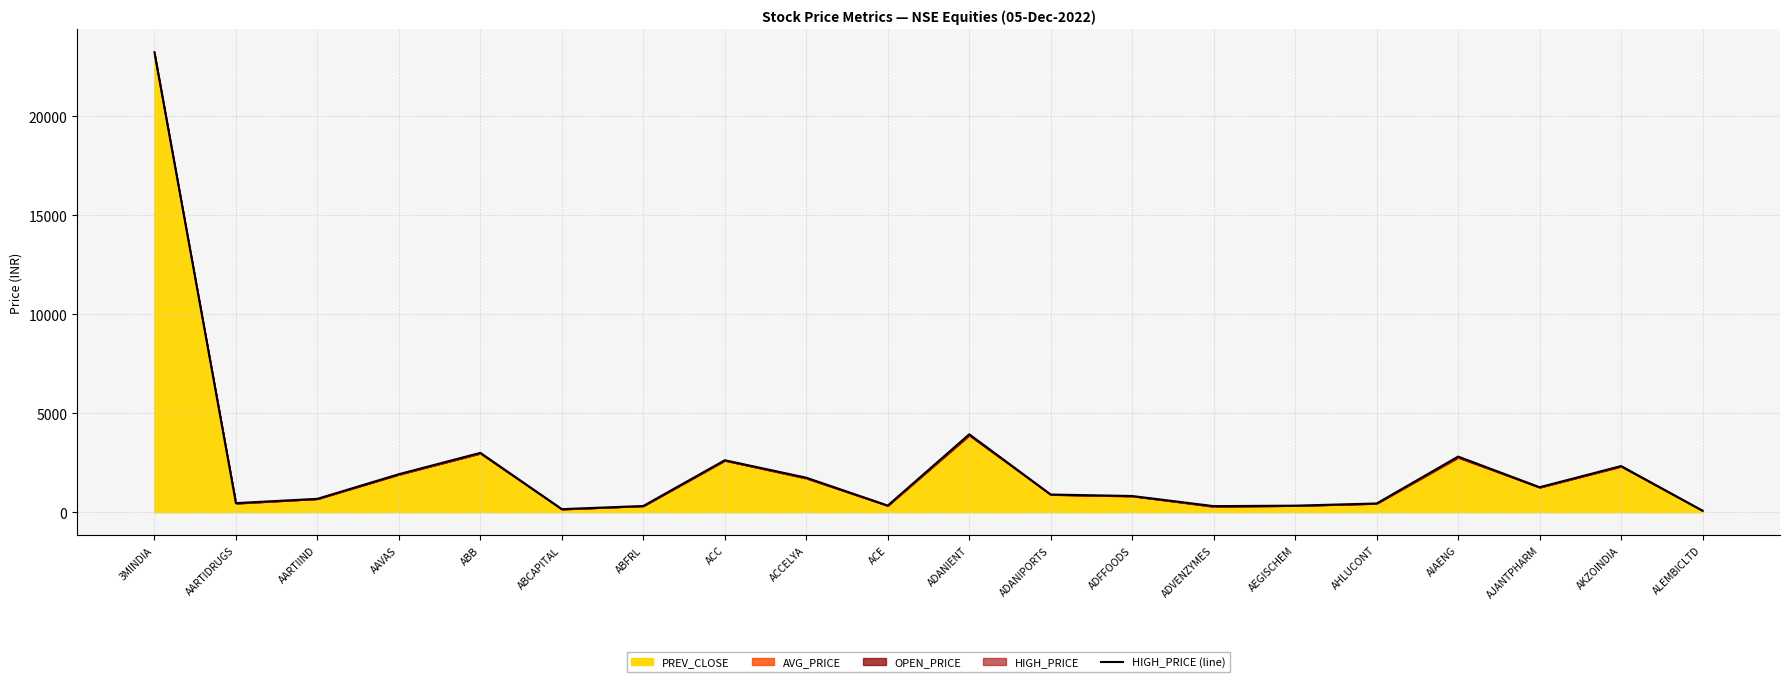

List the labels in order of value, smallest first.

ALEMBICLTD, ABCAPITAL, ADVENZYMES, ABFRL, AEGISCHEM, ACE, AHLUCONT, AARTIDRUGS, AARTIIND, ADFFOODS, ADANIPORTS, AJANTPHARM, ACCELYA, AAVAS, AKZOINDIA, ACC, AIAENG, ABB, ADANIENT, 3MINDIA